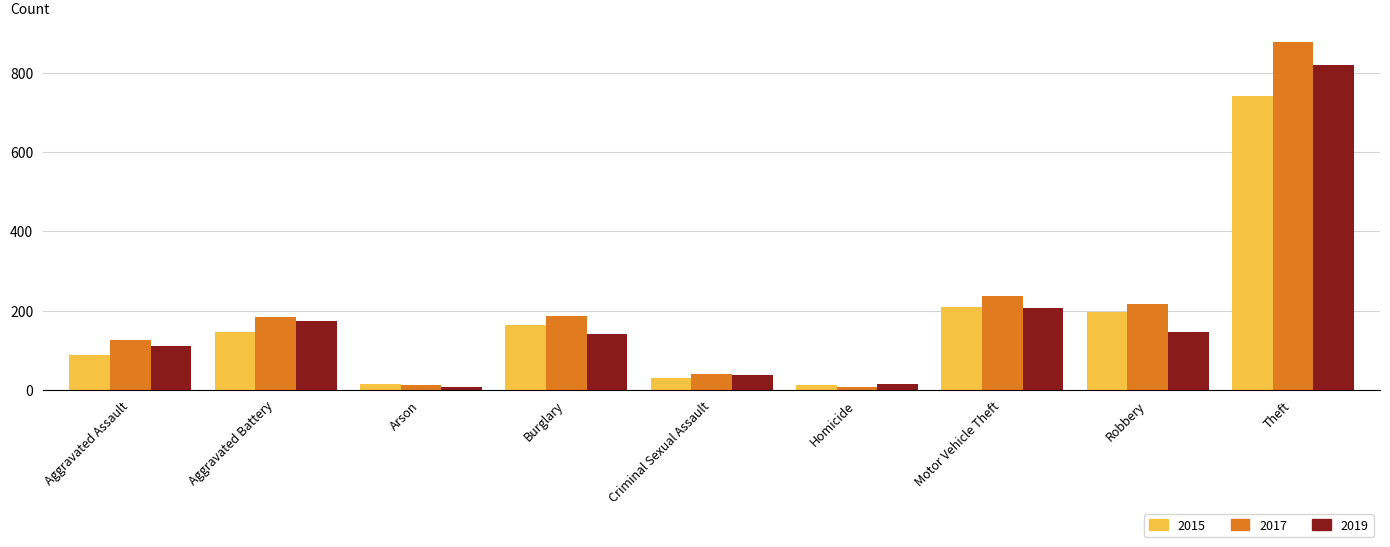

What is the sum of all 2015 values?

1600